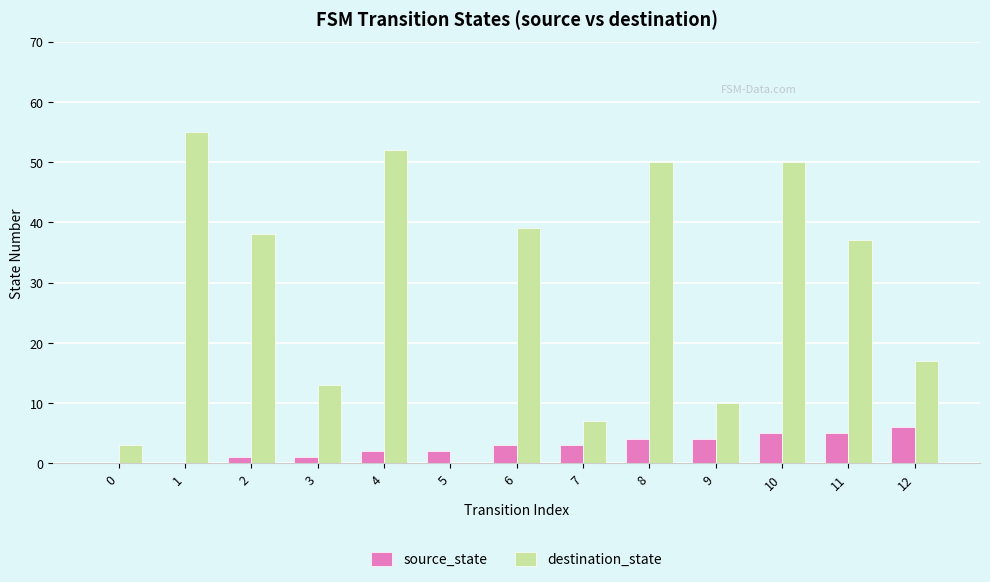

Is it true that destination_state equals 37 at 11?

True